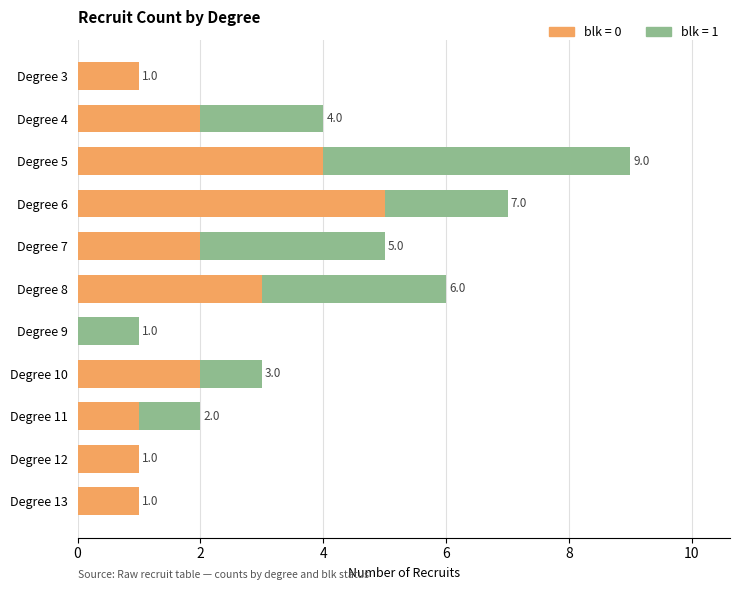

Count the number of categories in the chart.

11